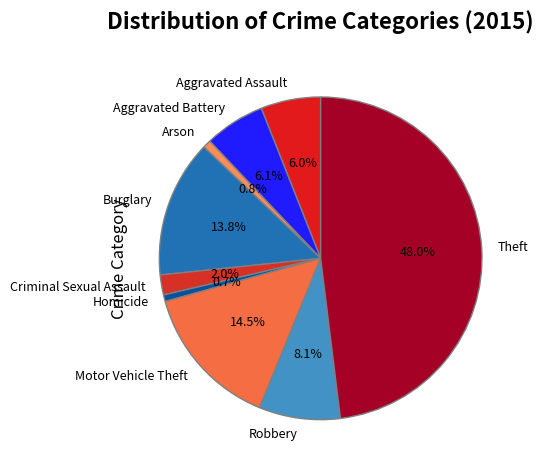

Approximately how many times larger is the value at Aggravated Battery compared to Arson?

7.5